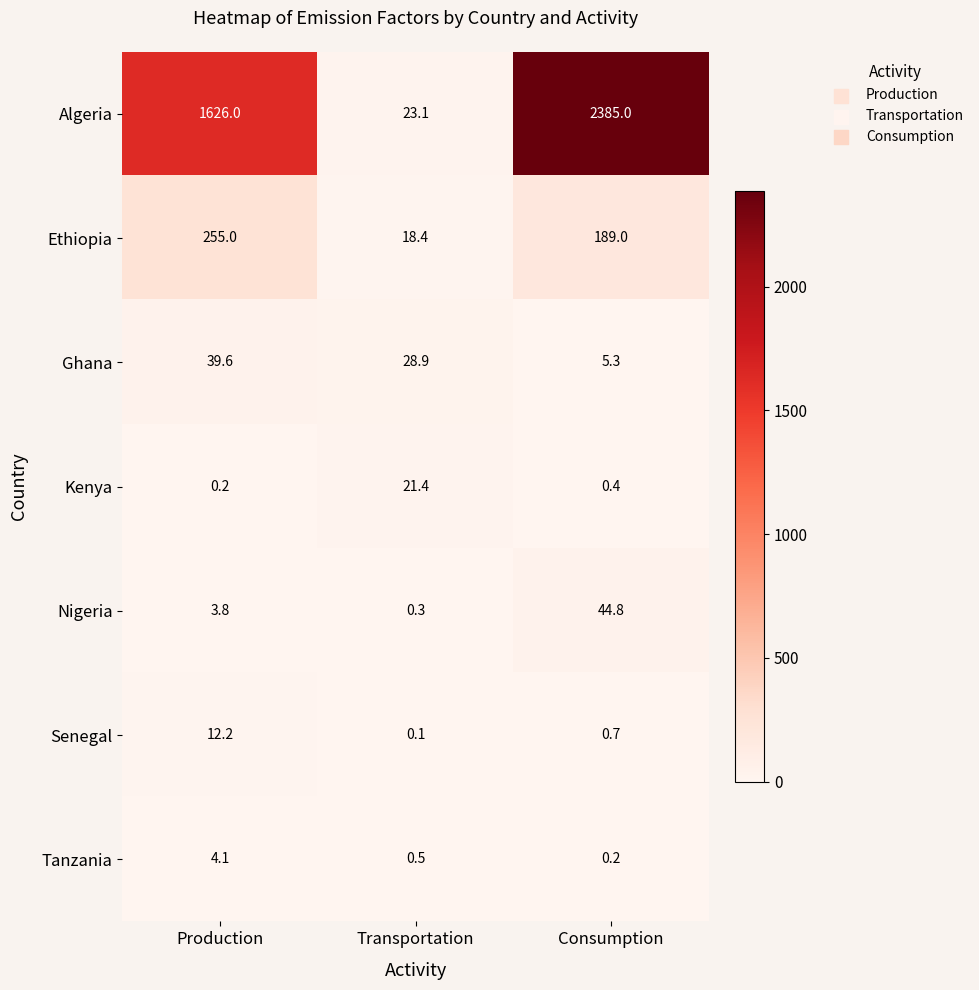

At which category is the sum across all series the highest?

Consumption